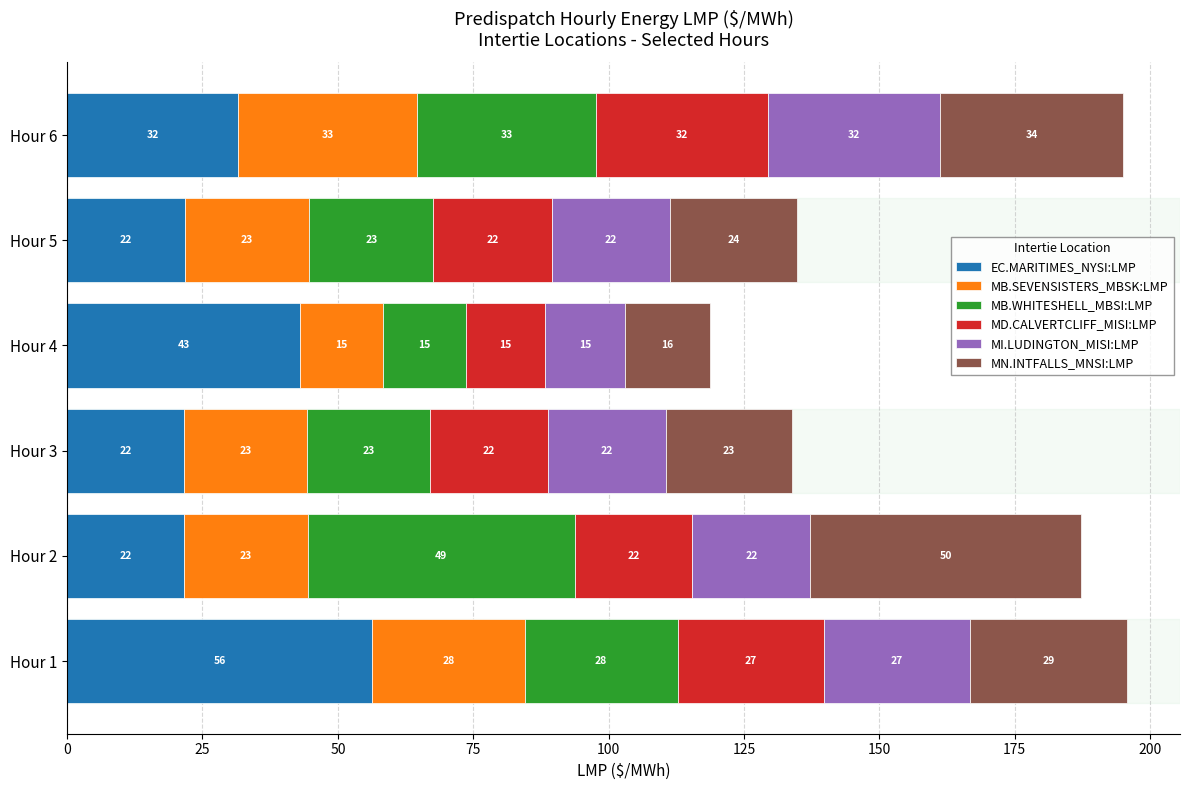

What is the sum of all MI.LUDINGTON_MISI:LMP values?

138.8